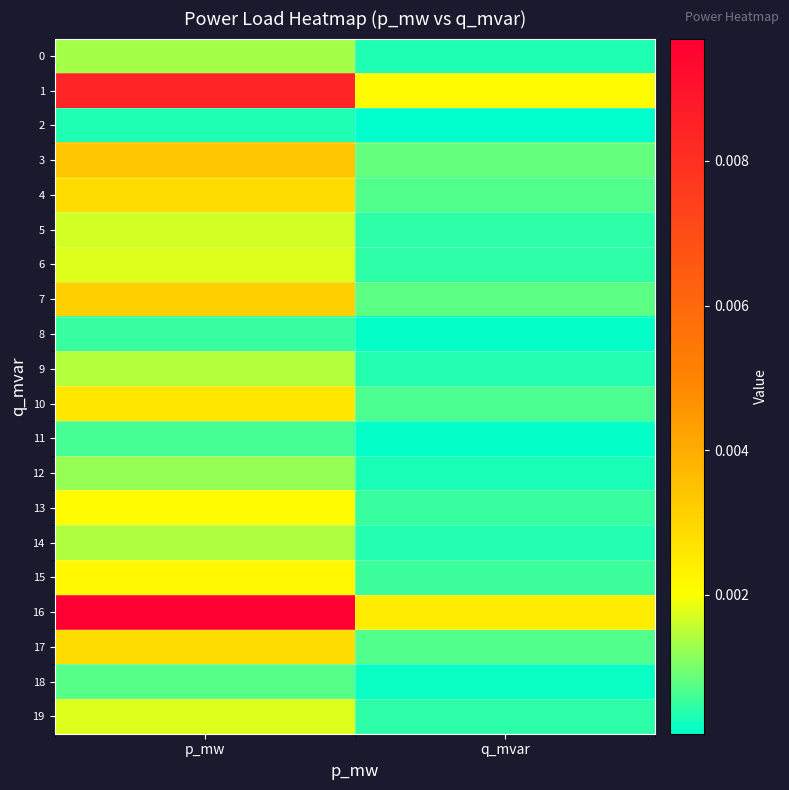

Rank the series at q_mvar from highest to lowest value.

16, 1, 3, 7, 17, 4, 10, 15, 13, 19, 6, 5, 9, 14, 0, 12, 18, 11, 8, 2